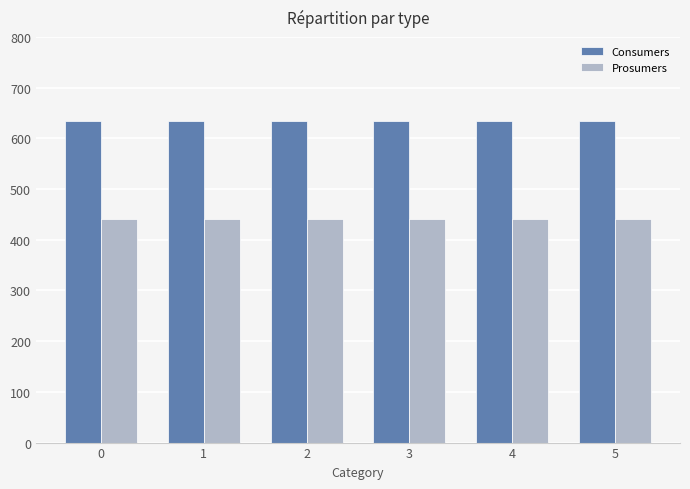

The Prosumers series shows 440 at 1. True or false?

True